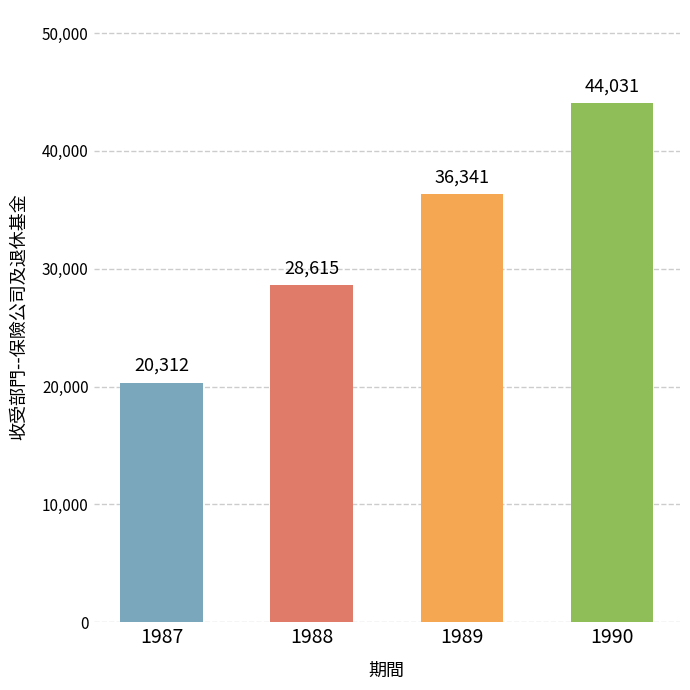

At which category does the chart reach its peak across all series?

1990